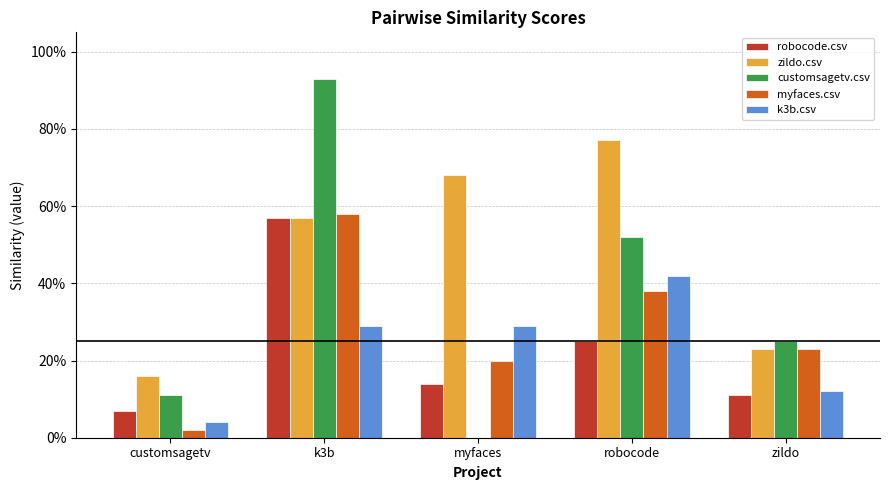

What is the total value across all series at customsagetv?

0.4